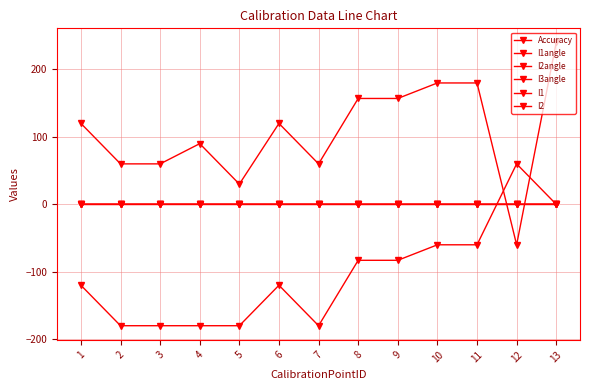

Where is I2angle nearest to the value -60?

10